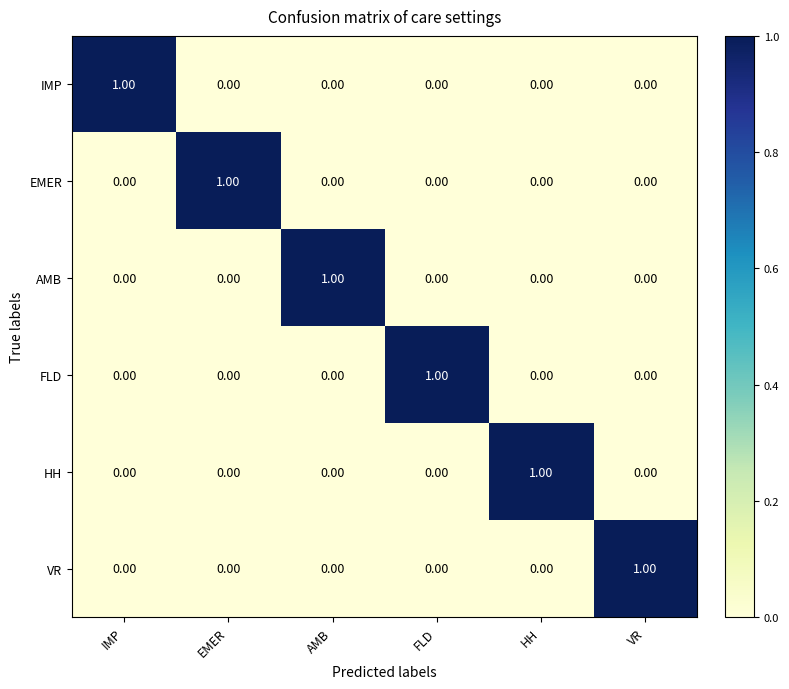

At how many categories does at least one series exceed 0?

6